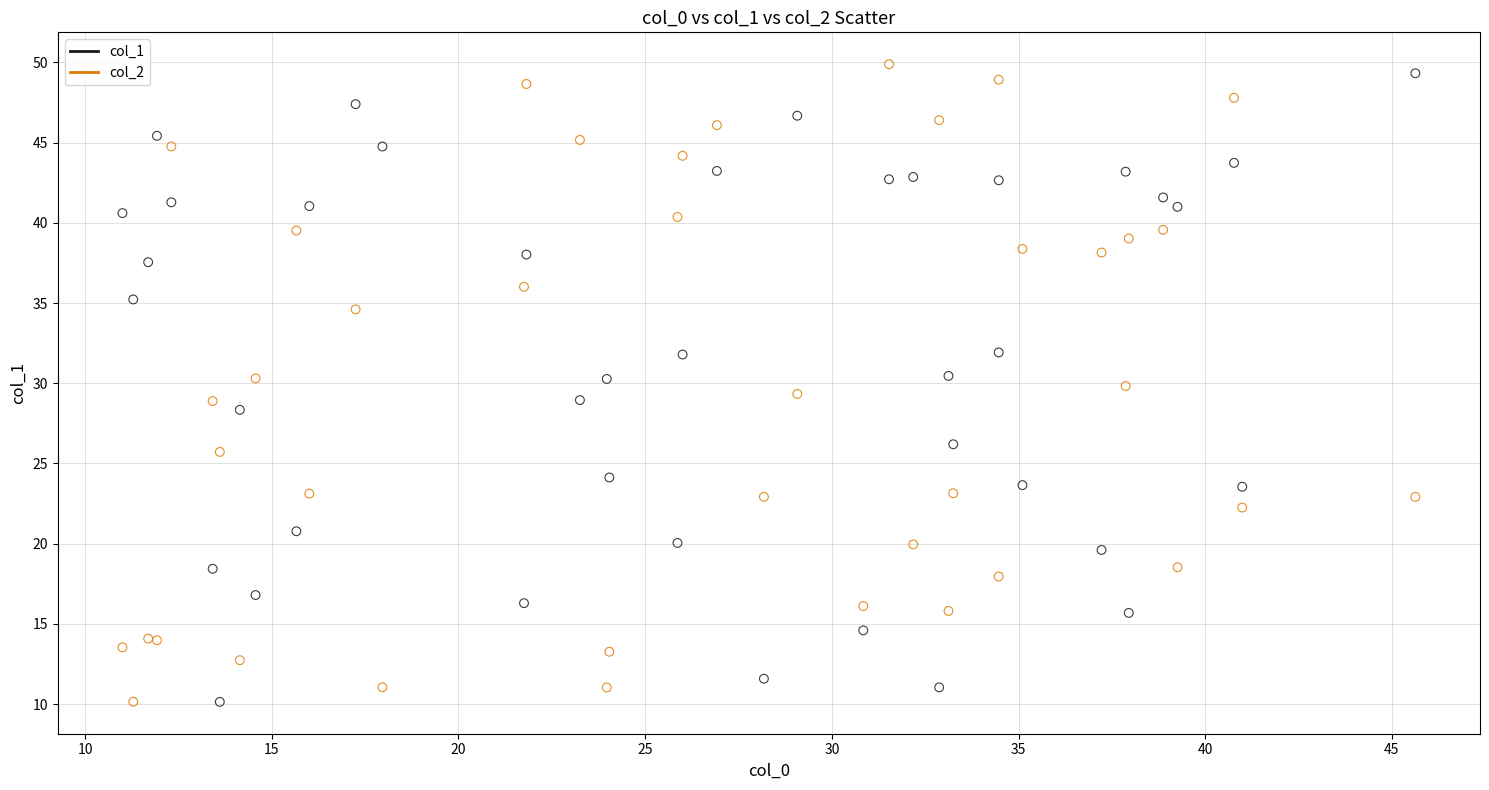

What is the X range (max minus min) for the scatter plot?

34.6